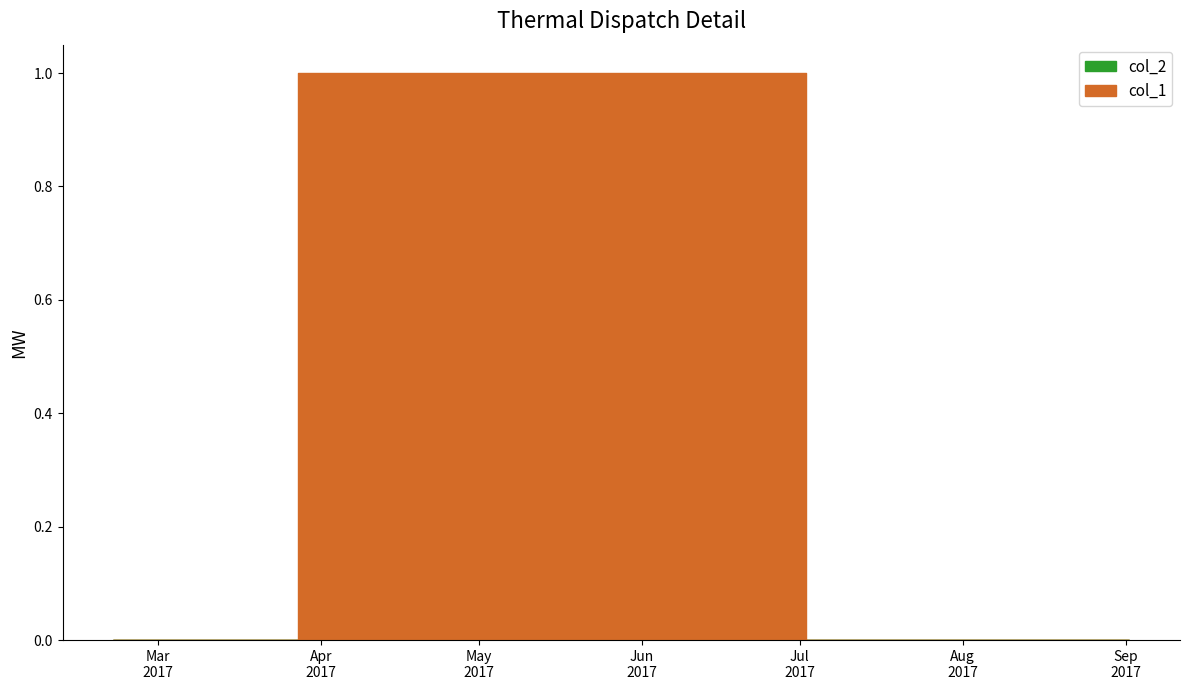

What is the difference between the maximum and second lowest values in the col_1 series?

1